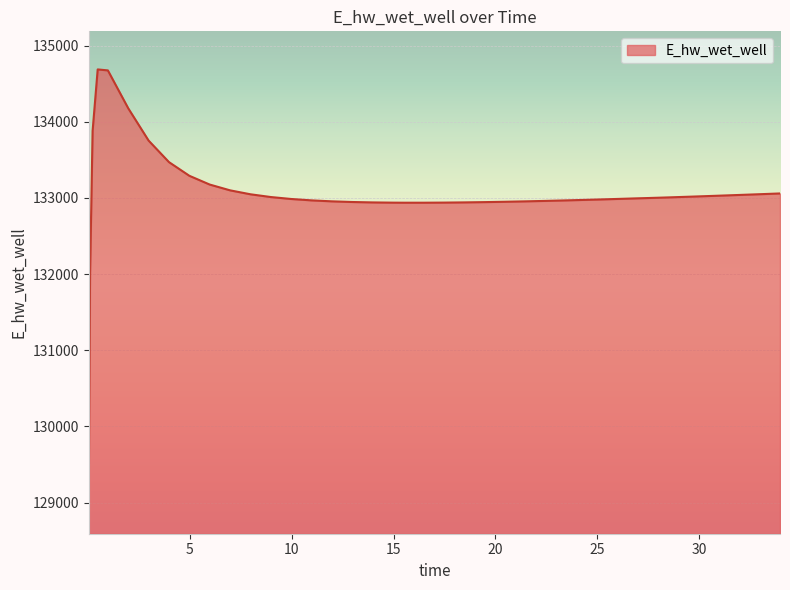

Count the number of values greater than 132994.

20